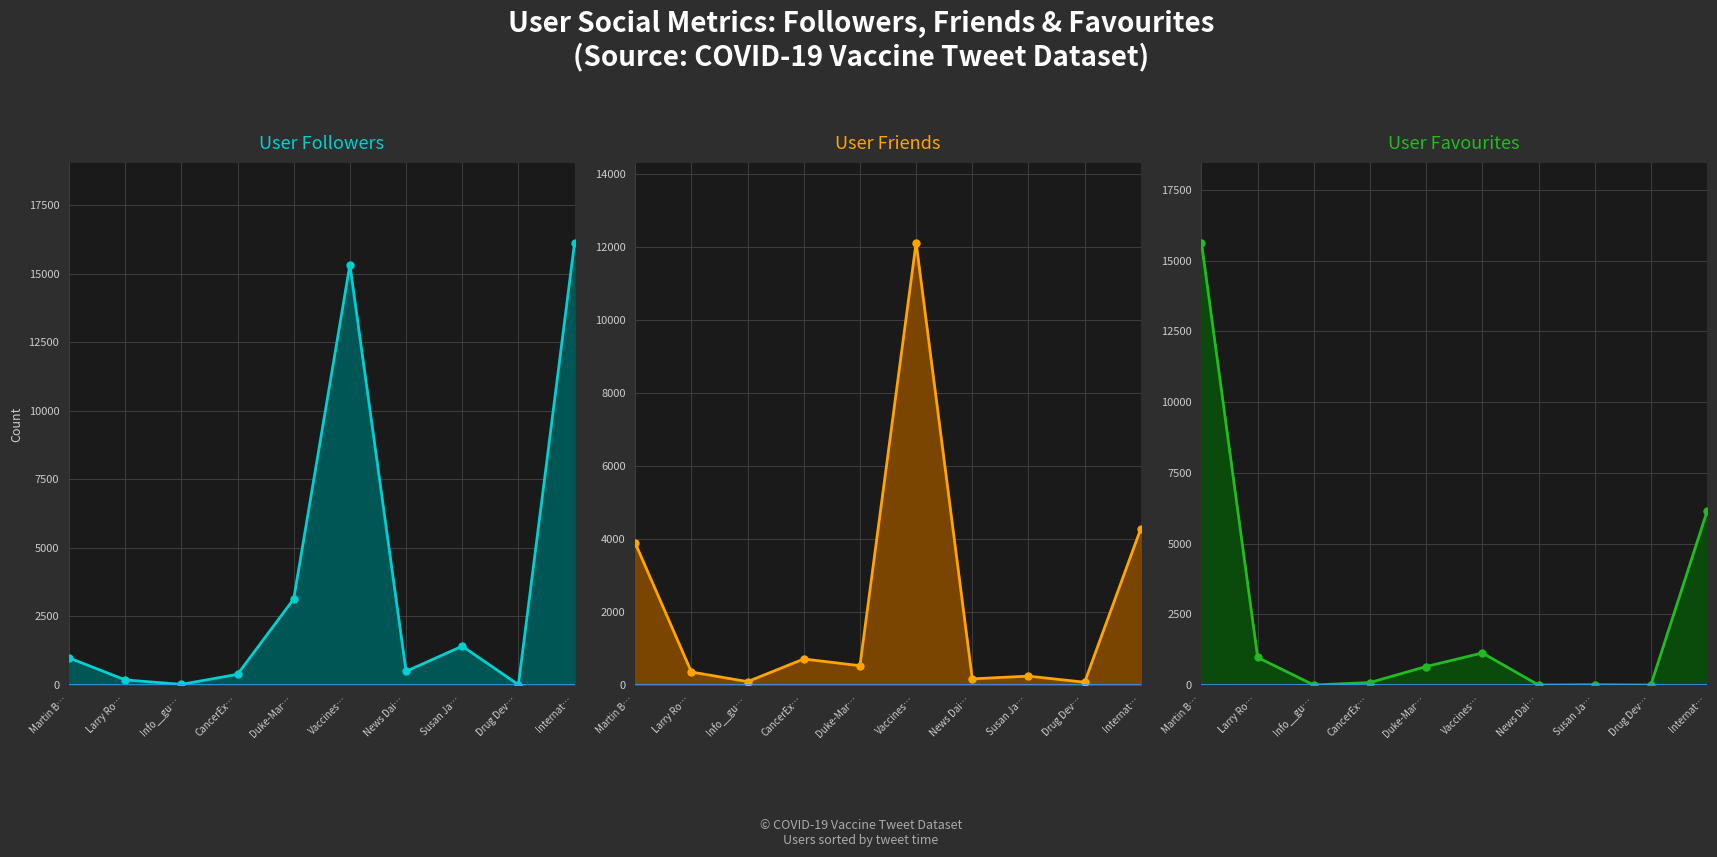

At which category does user_friends (line) reach its first local valley?

Info__gu…